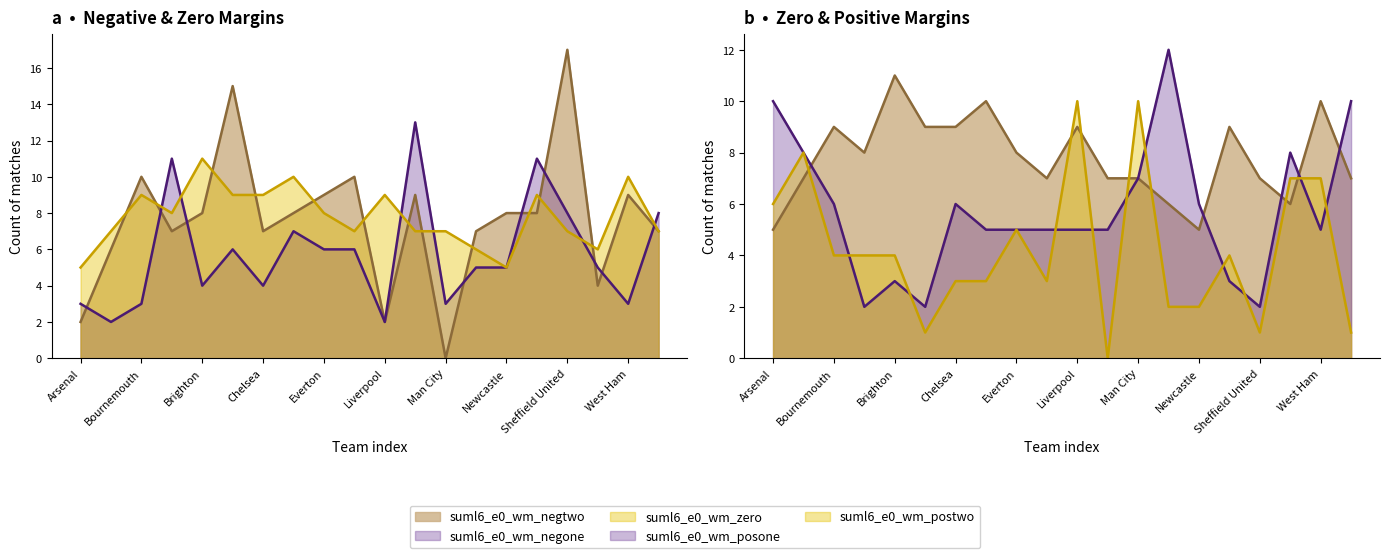

Is the value of suml6_e0_wm_negtwo at Luton greater than the value of suml6_e0_wm_zero at Newcastle?

Yes